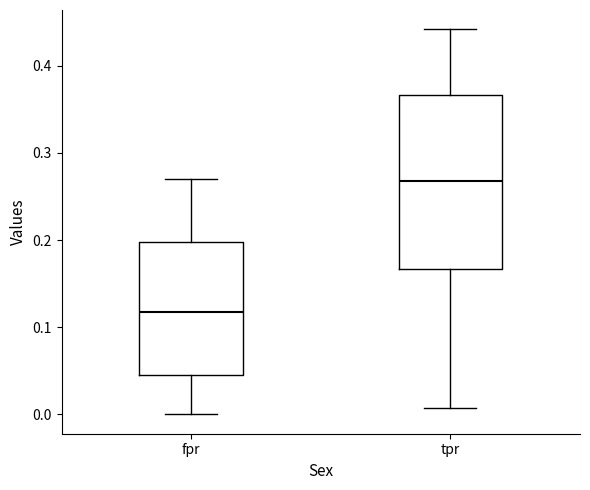

Which box is the tallest, from its lower edge to its upper edge?

tpr